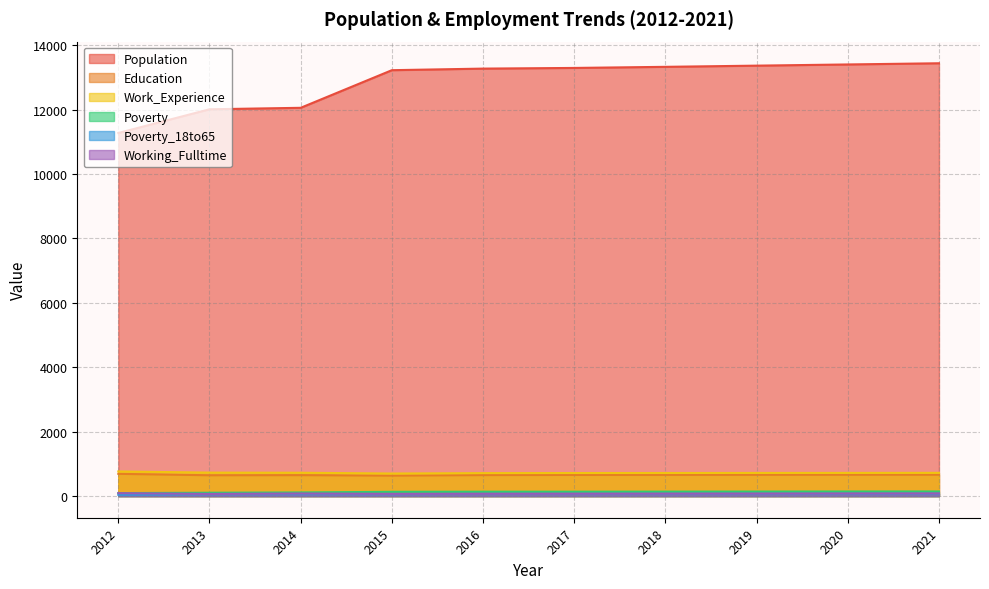

How many lines are shown in the chart?

6